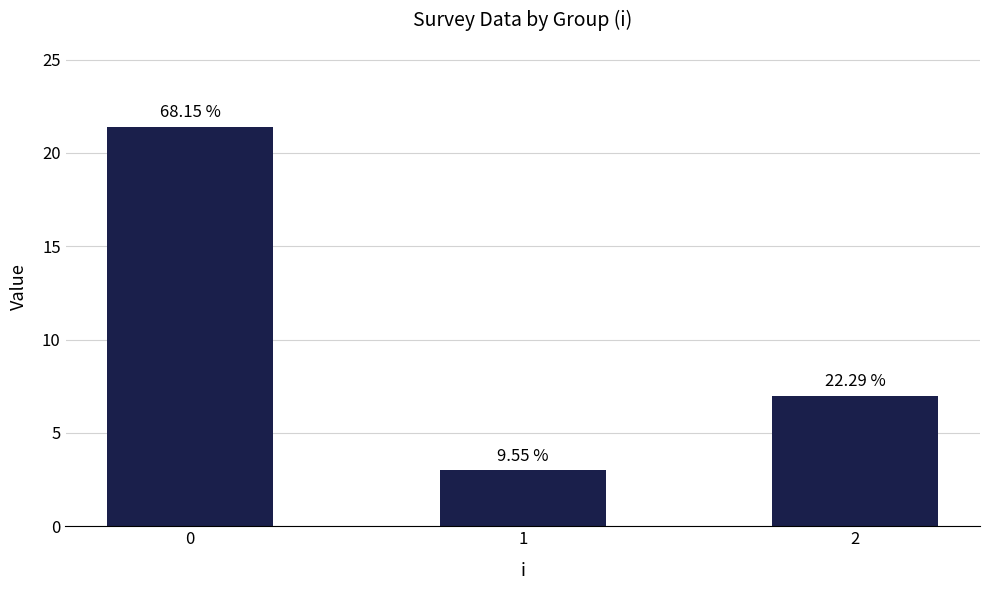

What is the value of the 1st bar from the left?

21.4